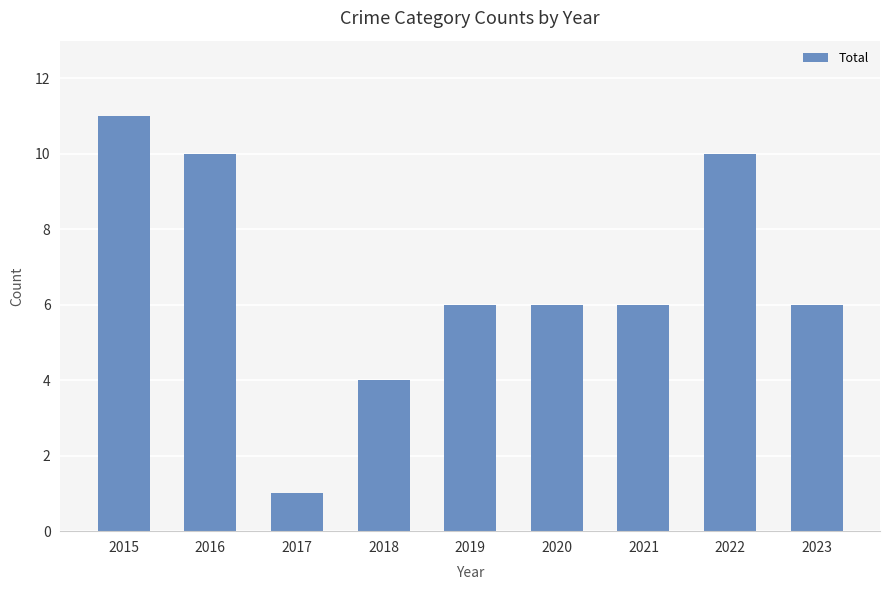

What is the average value?

7